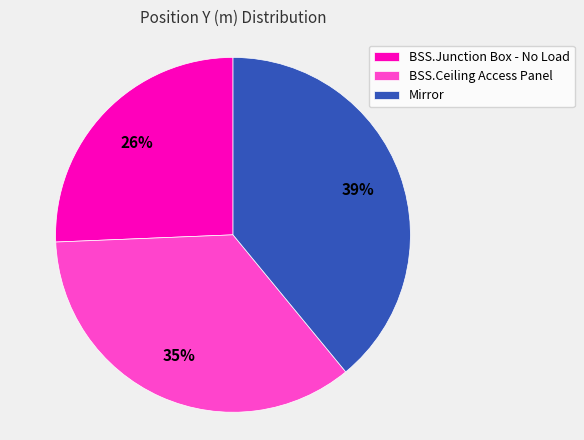

Rank the categories by value from highest to lowest.

Mirror, BSS.Ceiling Access Panel, BSS.Junction Box - No Load